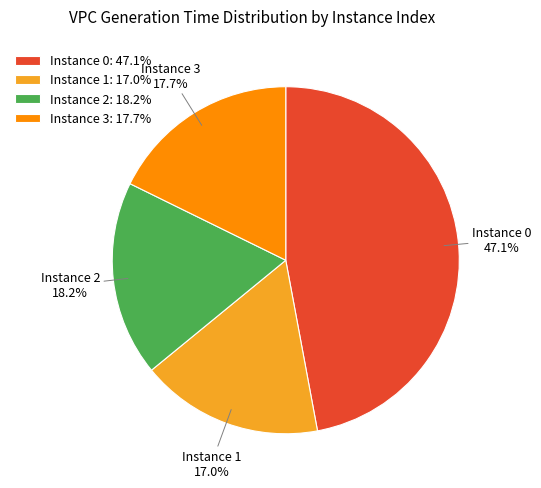

Count the number of slices in the pie.

4